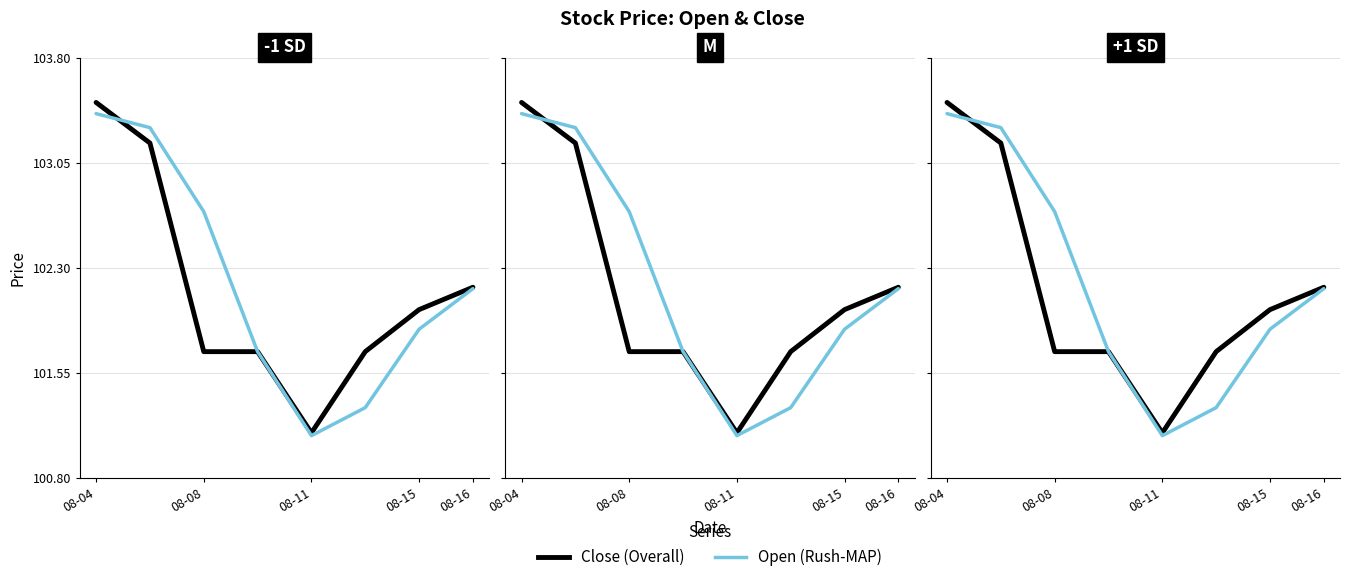

What are all the series names shown in the legend?

Close (Overall), Open (Rush-MAP)